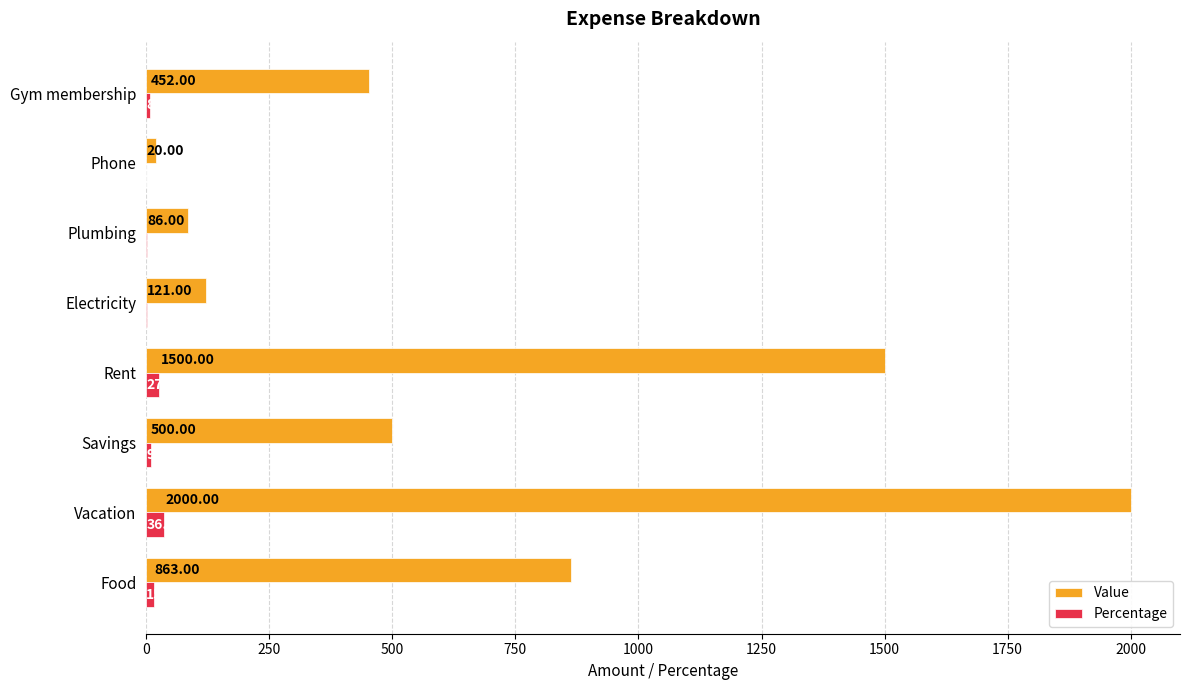

Which series has the largest total across all categories?

Value